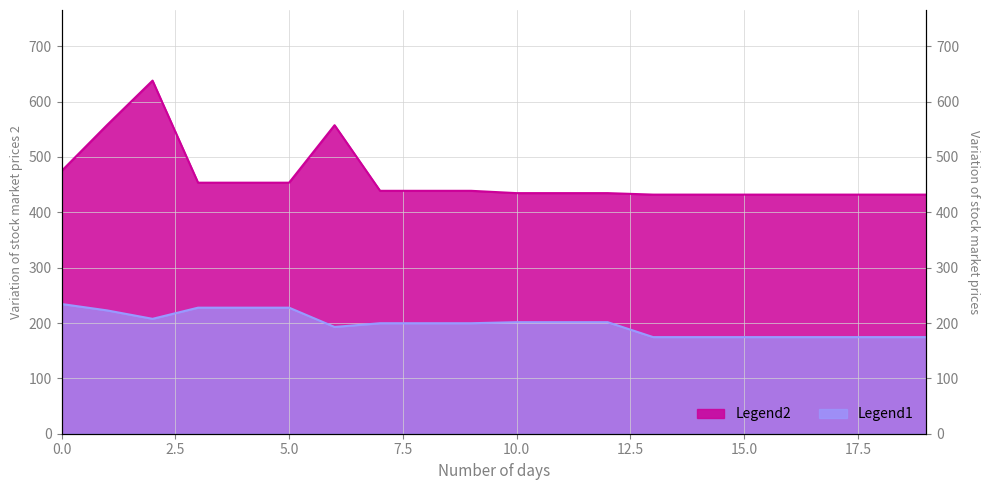

How many interior local peaks does the Legend2 series have?

2